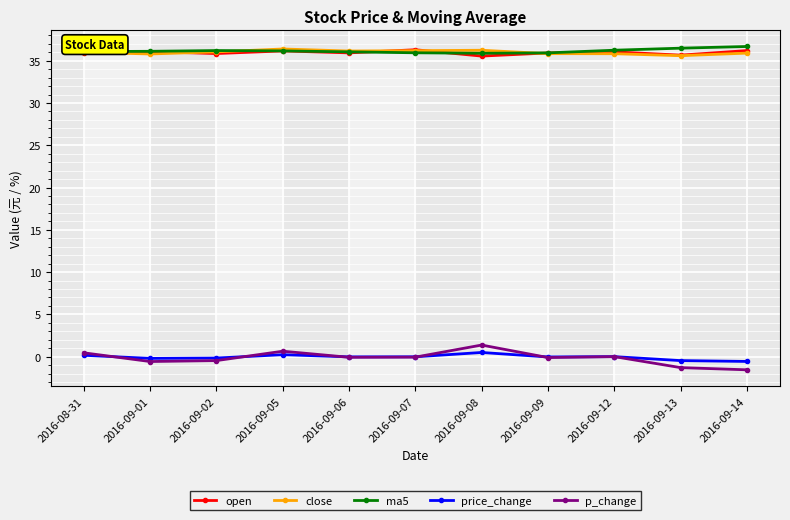

True or false: price_change and close cross at least once.

False